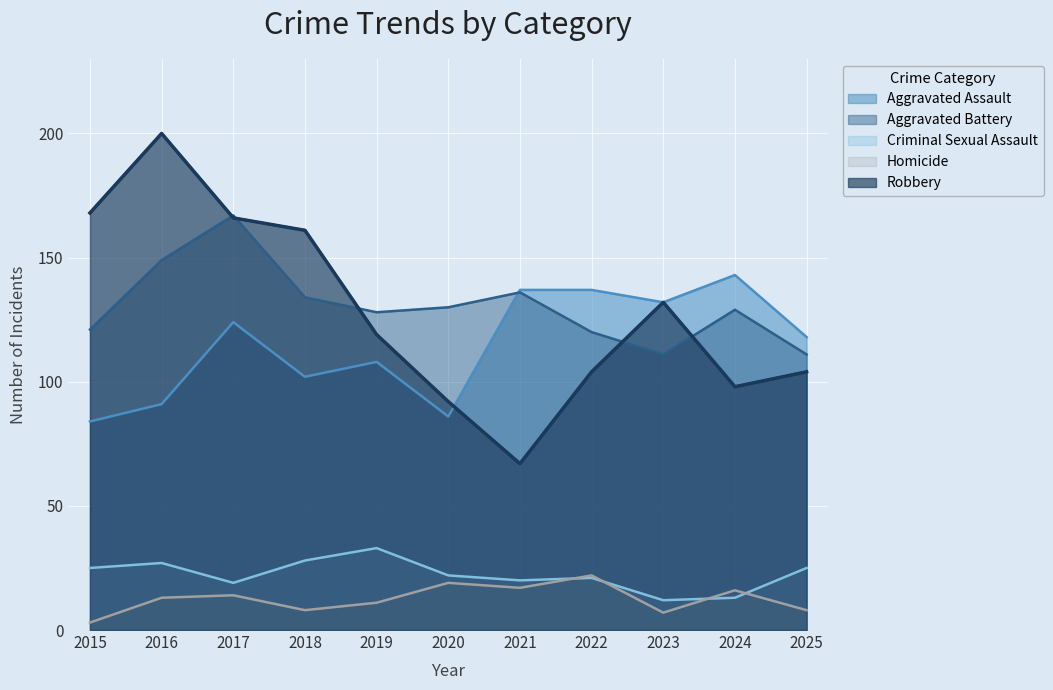

True or false: Aggravated Assault and Criminal Sexual Assault intersect in this chart.

False